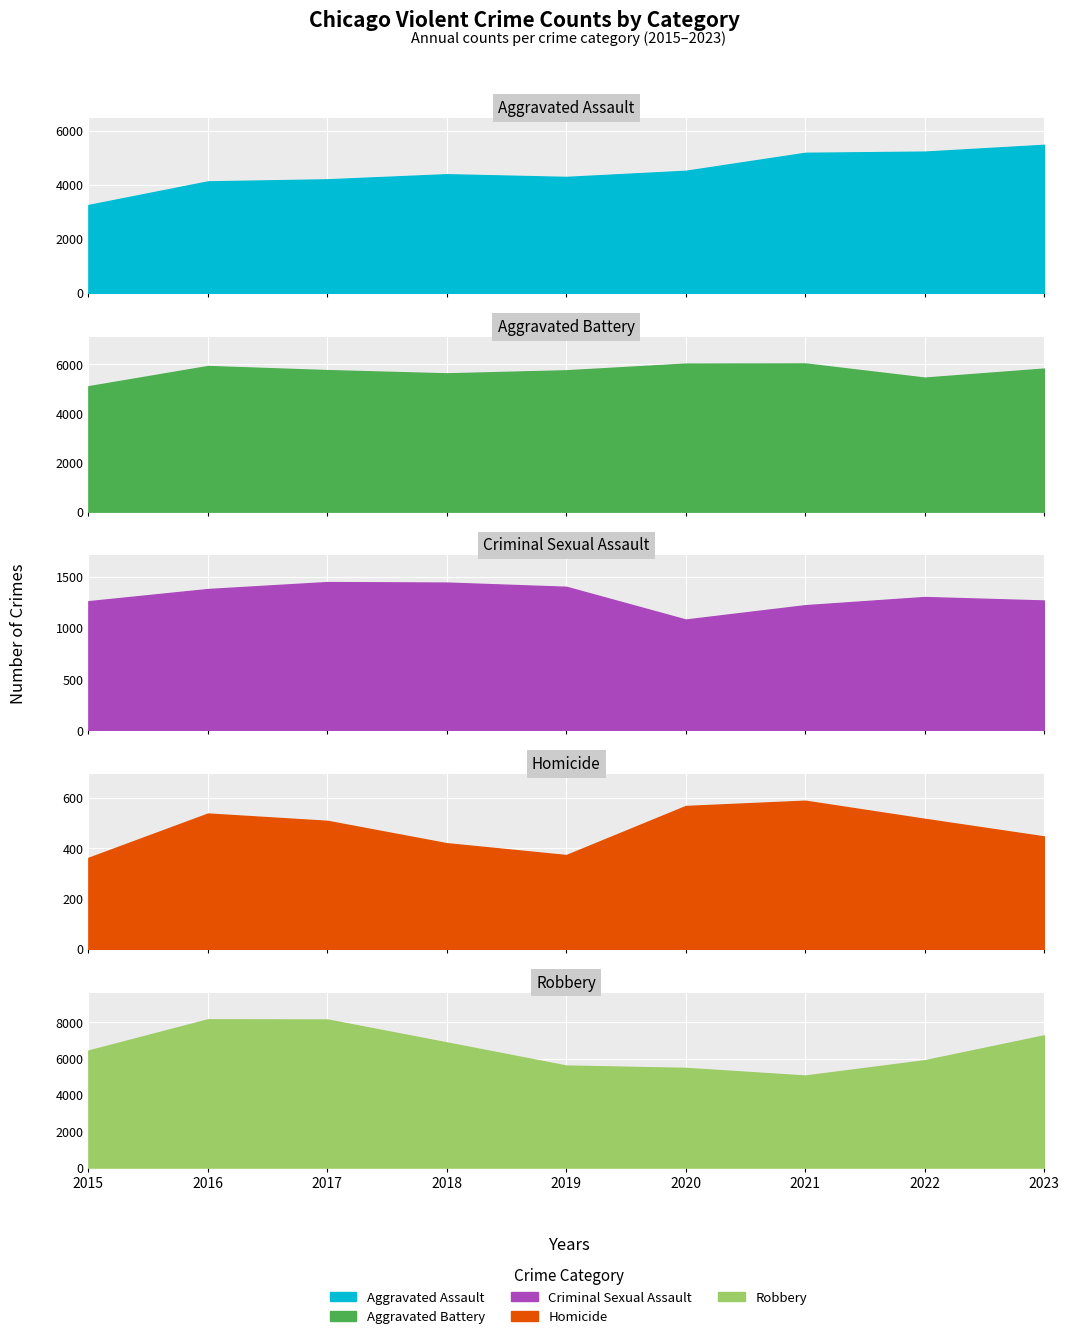

What is the sum of the Aggravated Battery values at 2022 and 2016?

11388